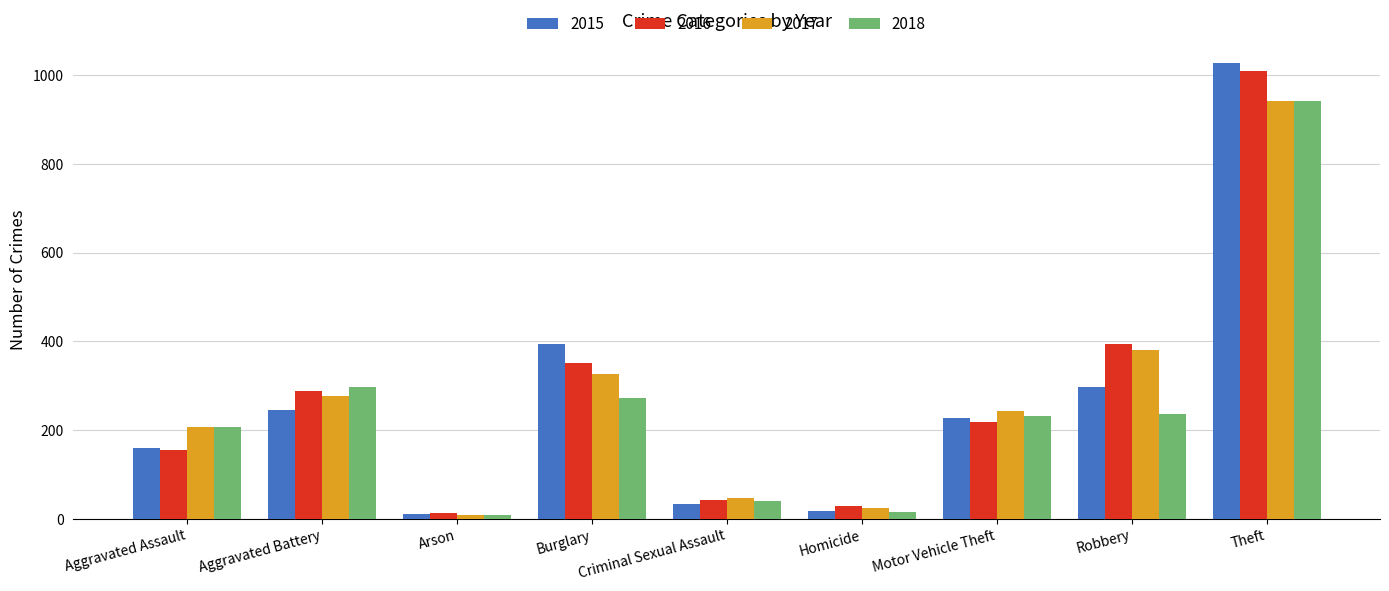

Reading right to left, transcribe all the data shown in this chart.

2015: Theft=1027	Robbery=297	Motor Vehicle Theft=228	Homicide=17	Criminal Sexual Assault=34	Burglary=393	Arson=11	Aggravated Battery=246	Aggravated Assault=160
2016: Theft=1009	Robbery=394	Motor Vehicle Theft=218	Homicide=29	Criminal Sexual Assault=43	Burglary=352	Arson=13	Aggravated Battery=288	Aggravated Assault=154
2017: Theft=941	Robbery=381	Motor Vehicle Theft=243	Homicide=24	Criminal Sexual Assault=47	Burglary=327	Arson=9	Aggravated Battery=277	Aggravated Assault=207
2018: Theft=941	Robbery=237	Motor Vehicle Theft=232	Homicide=15	Criminal Sexual Assault=40	Burglary=273	Arson=9	Aggravated Battery=297	Aggravated Assault=206